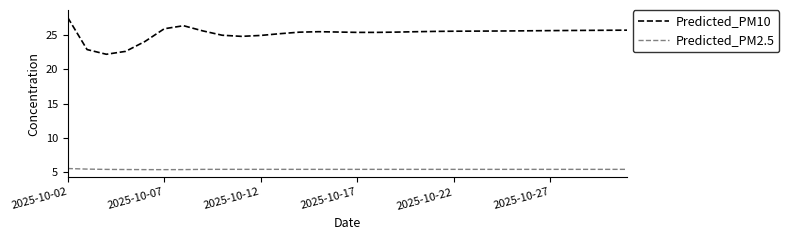

True or false: Predicted_PM2.5 and Predicted_PM10 intersect in this chart.

False